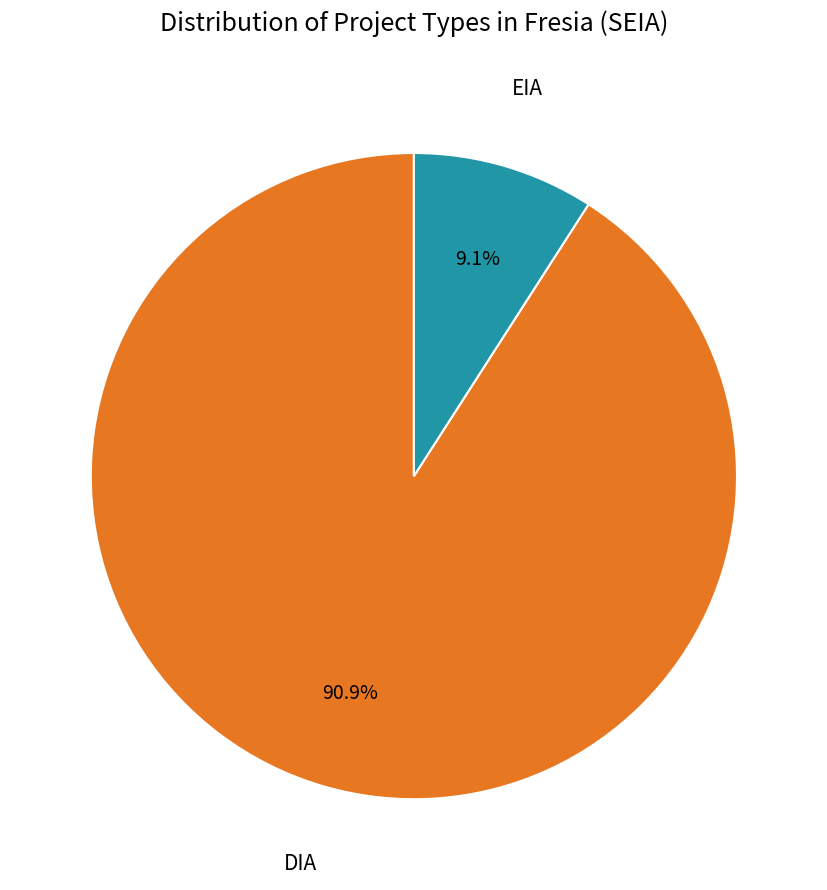

Does any single category account for the majority?

Yes